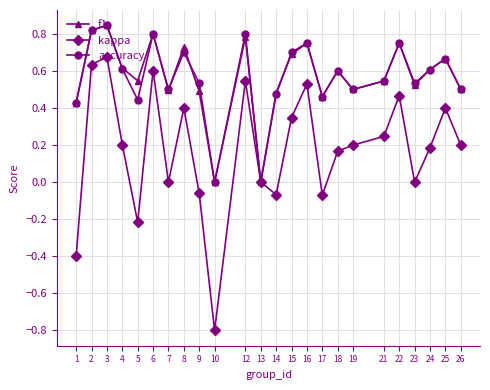

The kappa series shows 0.2 at 19. True or false?

True